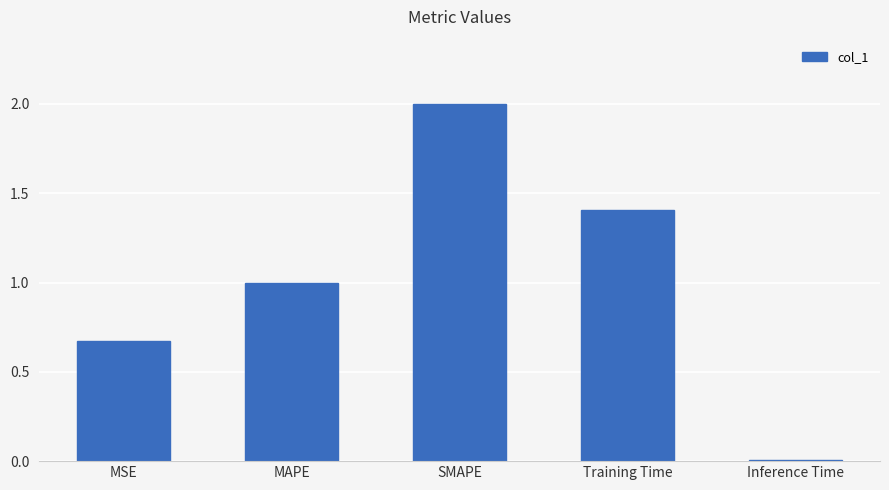

List the labels in order of value, smallest first.

Inference Time, MSE, MAPE, Training Time, SMAPE